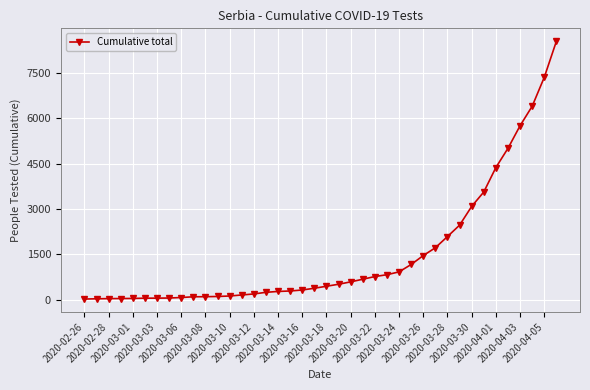

What is the maximum value shown in the chart?

8552